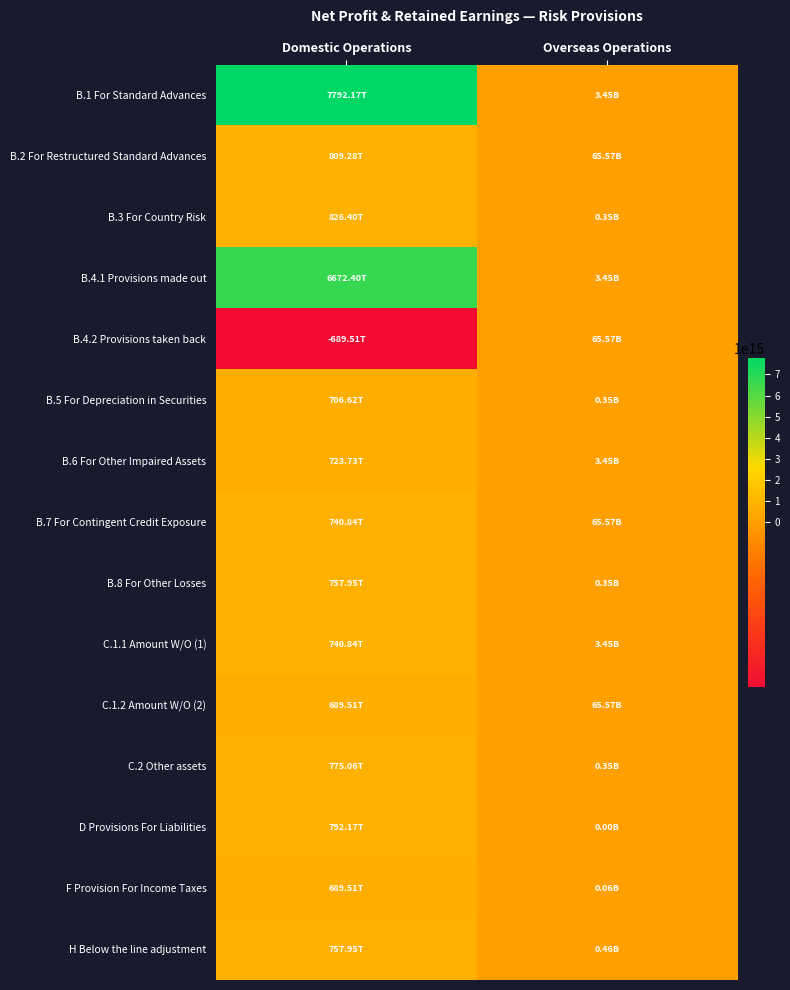

Reading left to right, what are all the values shown in this chart?

B.1 For Standard Advances: Domestic Operations=7792174214100000	Overseas Operations=3453453454
B.2 For Restructured Standard Advances: Domestic Operations=809284954899824	Overseas Operations=65567567676
B.3 For Country Risk: Domestic Operations=826395695699888	Overseas Operations=345435544
B.4.1 Provisions made out: Domestic Operations=6672399028500000	Overseas Operations=3453453454
B.4.2 Provisions taken back: Domestic Operations=-689509769300429	Overseas Operations=65567567676
B.5 For Depreciation in Securities: Domestic Operations=706620510099591	Overseas Operations=345435544
B.6 For Other Impaired Assets: Domestic Operations=723731250900260	Overseas Operations=3453453454
B.7 For Contingent Credit Exposure: Domestic Operations=740841991700252	Overseas Operations=65567567676
B.8 For Other Losses: Domestic Operations=757952732499717	Overseas Operations=345435544
C.1.1 Amount W/O (1): Domestic Operations=740841991699684	Overseas Operations=3453453454
C.1.2 Amount W/O (2): Domestic Operations=689509769199636	Overseas Operations=65567567676
C.2 Other assets: Domestic Operations=775063473300407	Overseas Operations=345435544
D Provisions For Liabilities: Domestic Operations=792174214099652	Overseas Operations=4444444
F Provision For Income Taxes: Domestic Operations=689509769299930	Overseas Operations=55555555
H Below the line adjustment: Domestic Operations=757952732499996	Overseas Operations=456456456